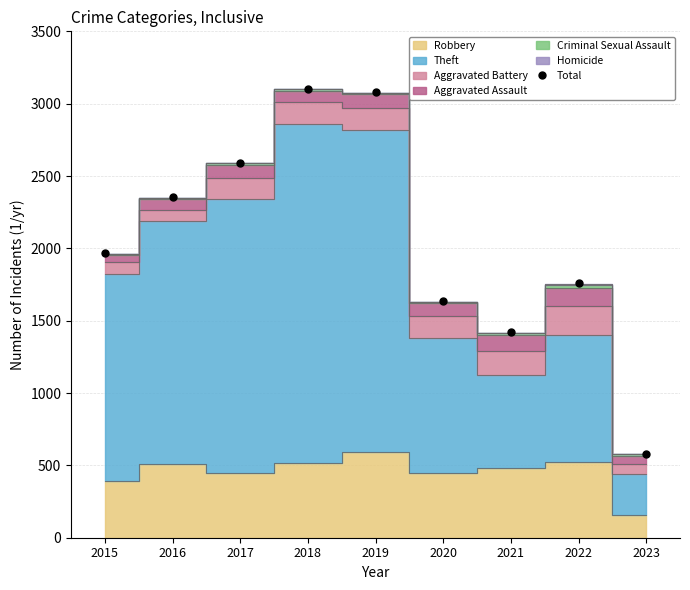

Is it true that the value at 2022 is 1760?

True